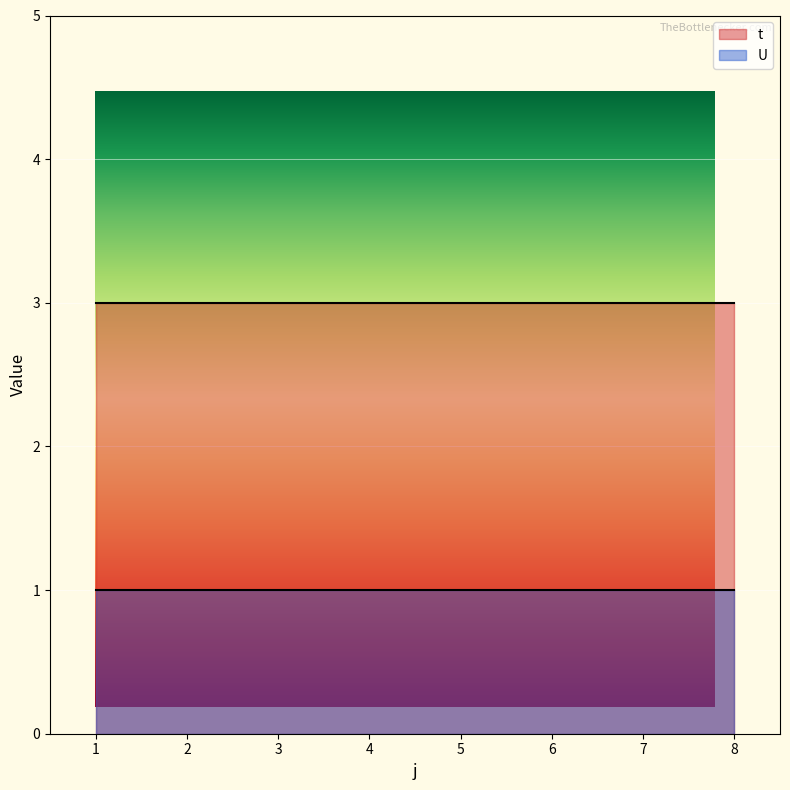

Count the number of categories in the chart.

8